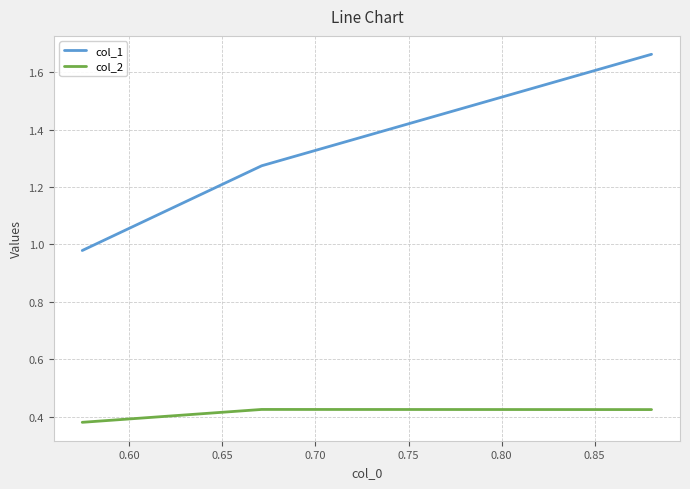

Which series has the widest spread of values?

col_1